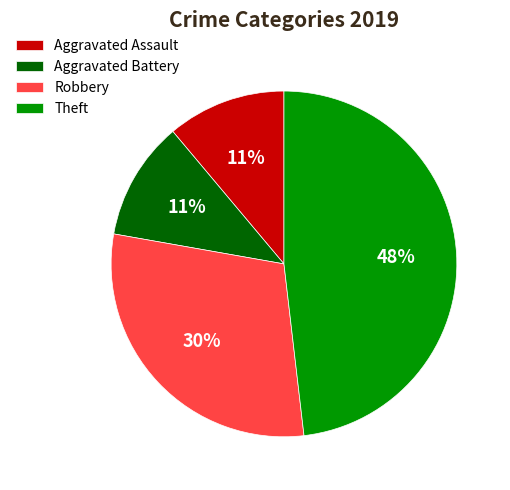

The Robbery slice represents 19% of the pie. True or false?

False